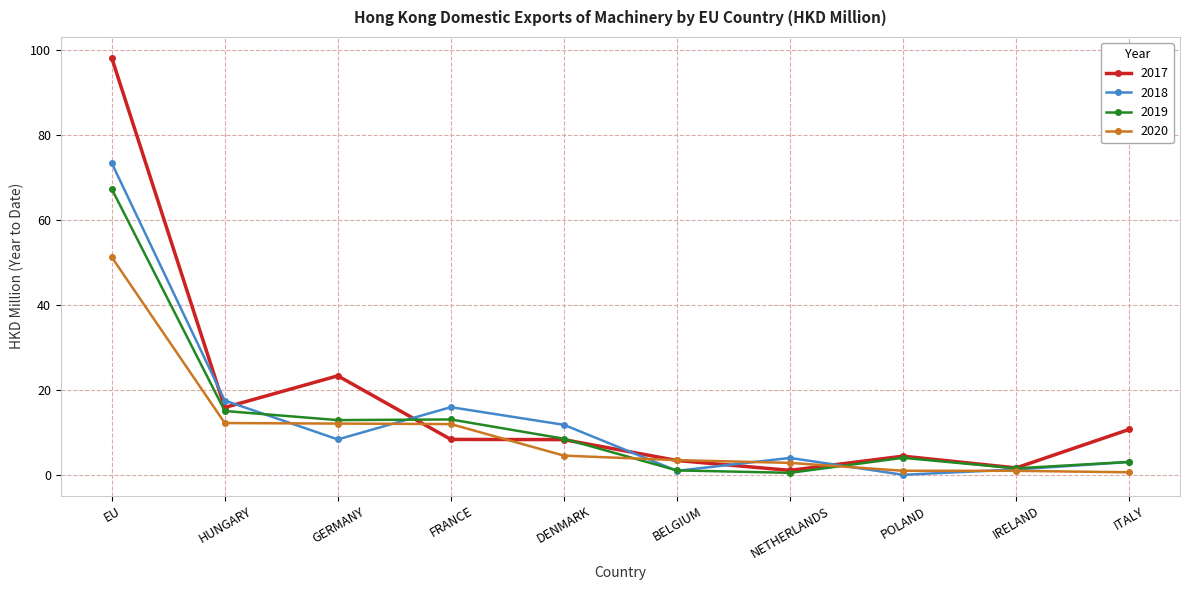

What is the smallest value displayed?

0.2